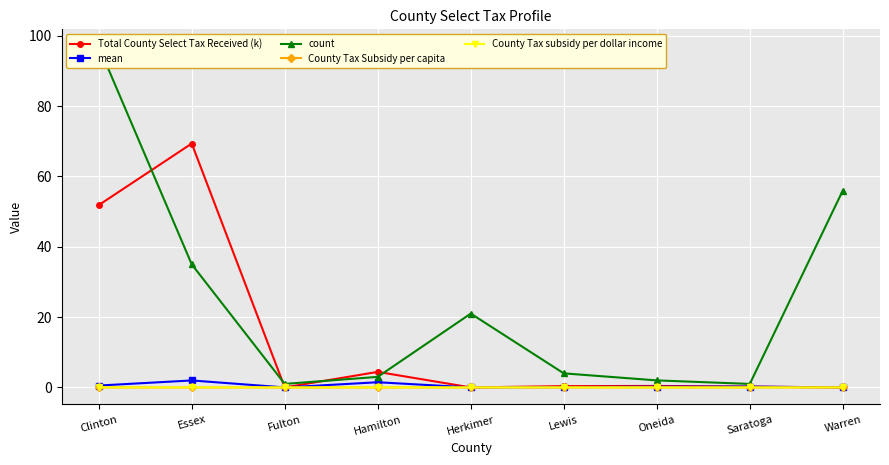

True or false: mean and count intersect in this chart.

False